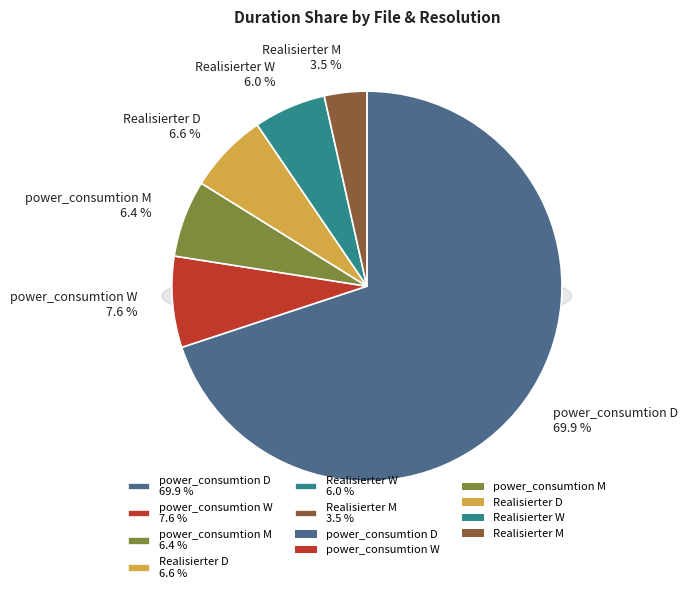

Between Realisierter M and power_consumtion D, which is larger?

power_consumtion D